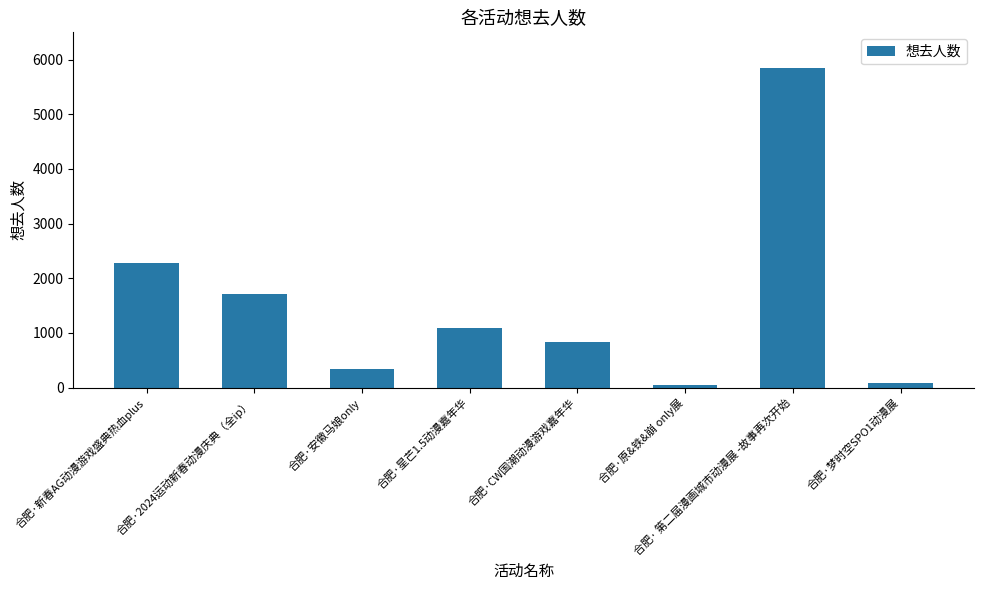

True or false: the data shows 718 at 合肥·新春AG动漫游戏盛典热血plus.

False